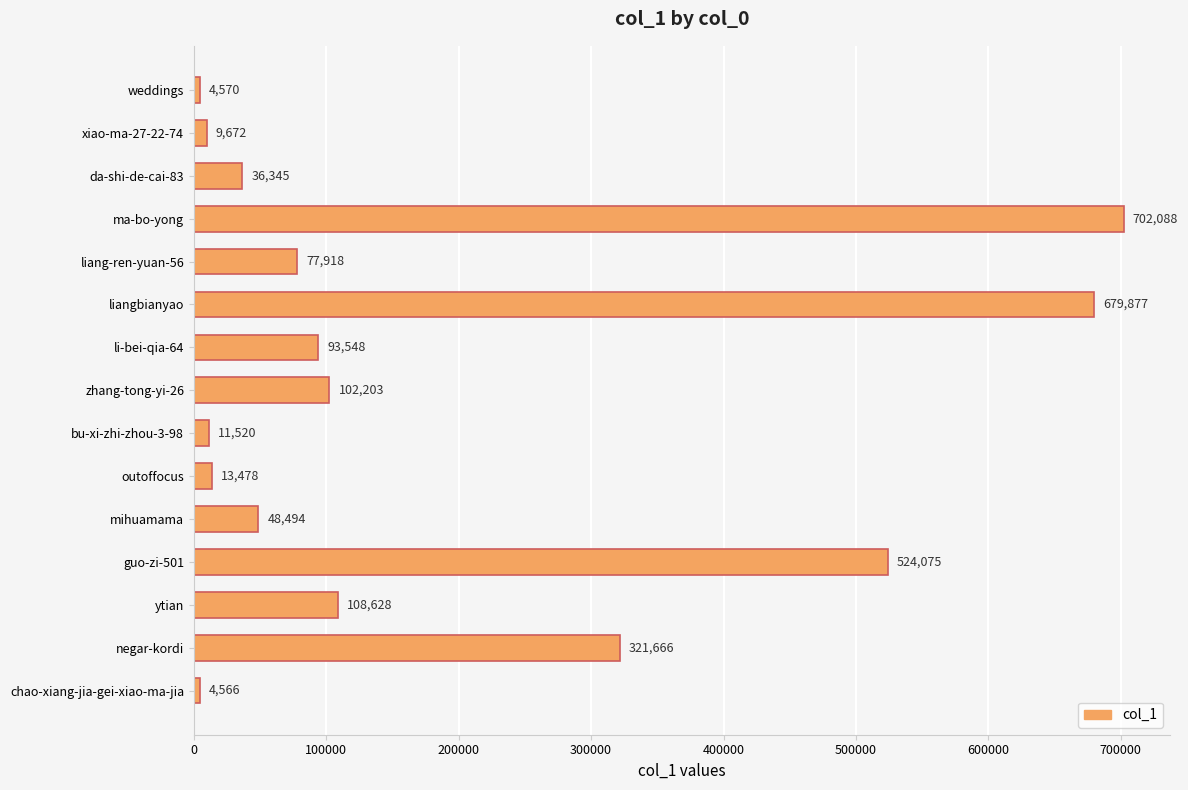

Where is the data nearest to the value 353327?

negar-kordi